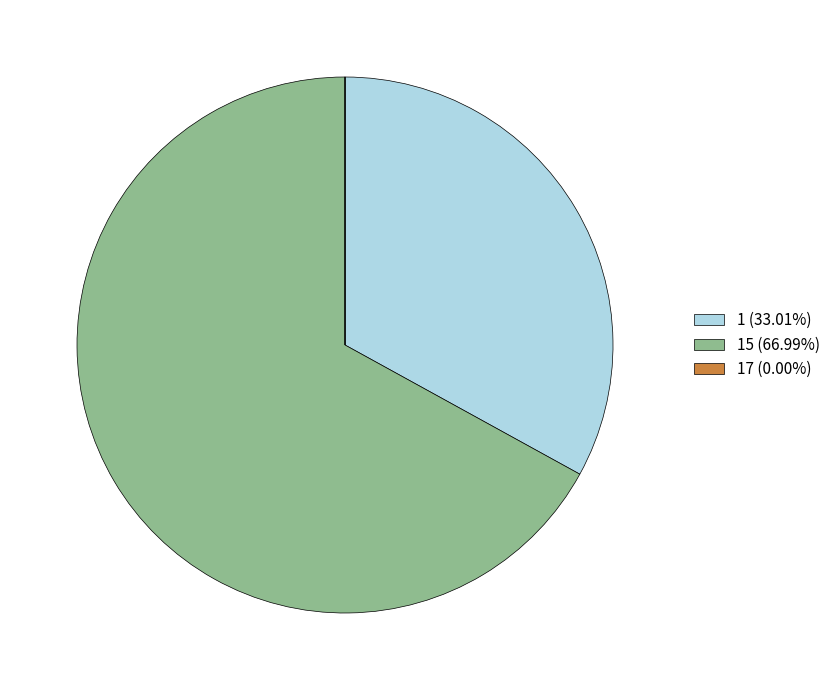

Is there a majority slice in this chart?

Yes